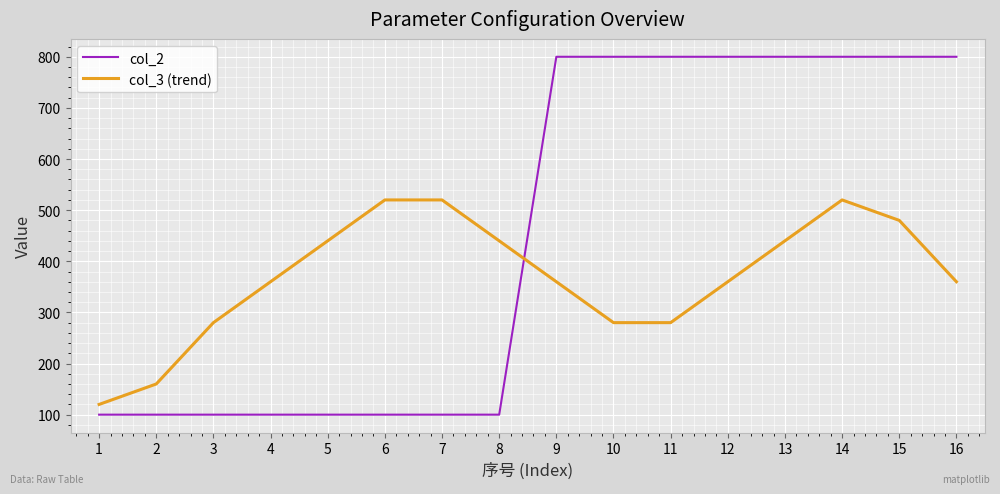

Is it true that col_2 equals 100 at 4?

True